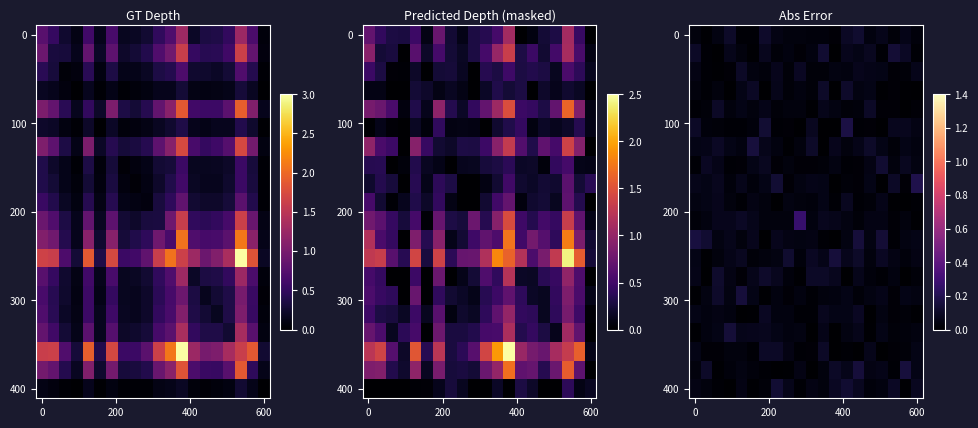

Which category has the highest value across all series?

9